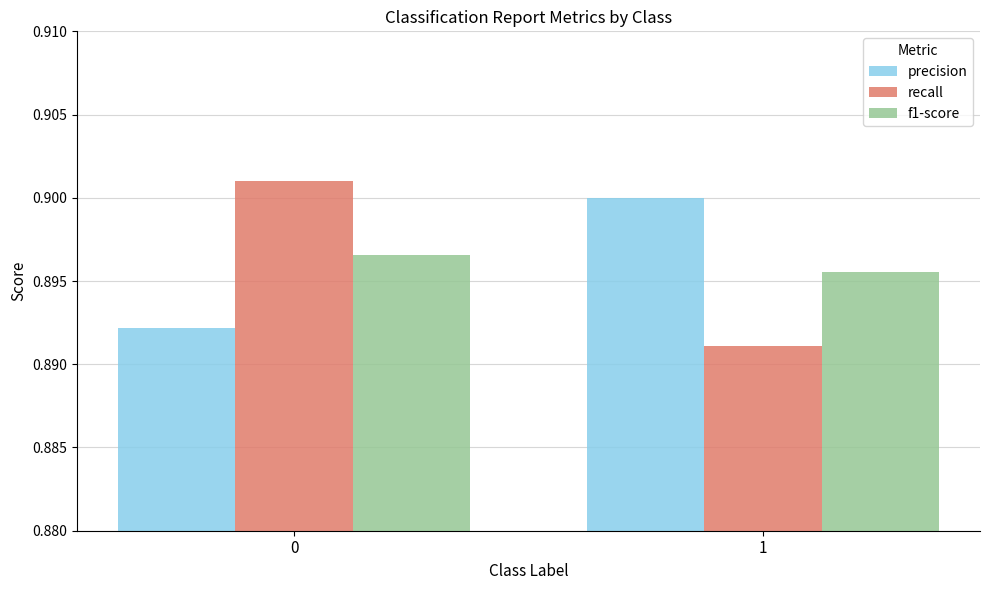

At which label is recall closest to 0?

1